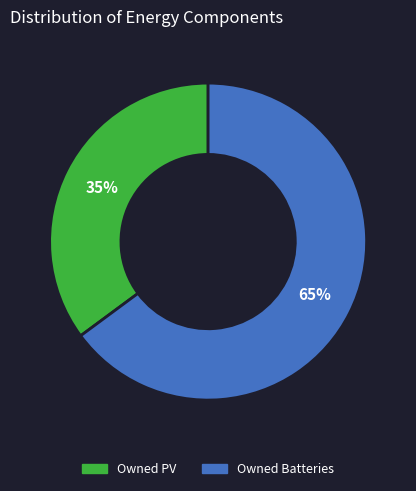

To the nearest percent, what portion does Owned Batteries represent?

65%